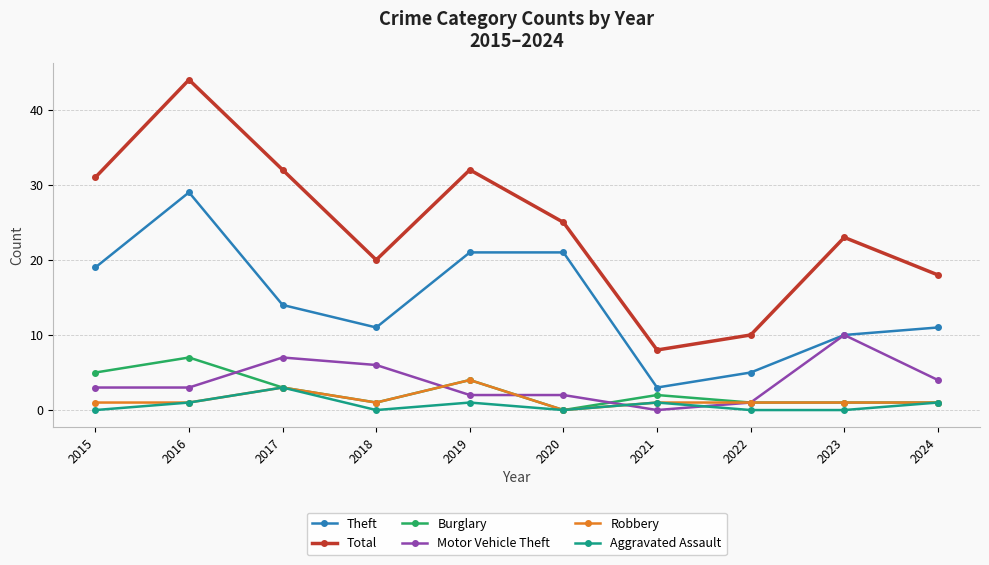

What is the spread (max minus min) of values at 2024?

17